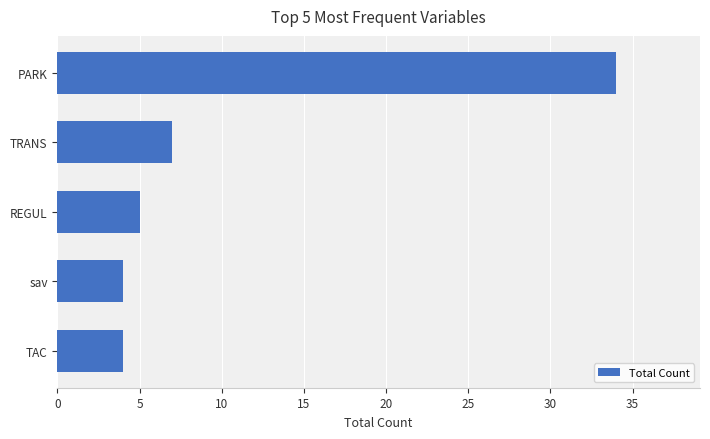

What is the smallest value displayed?

4